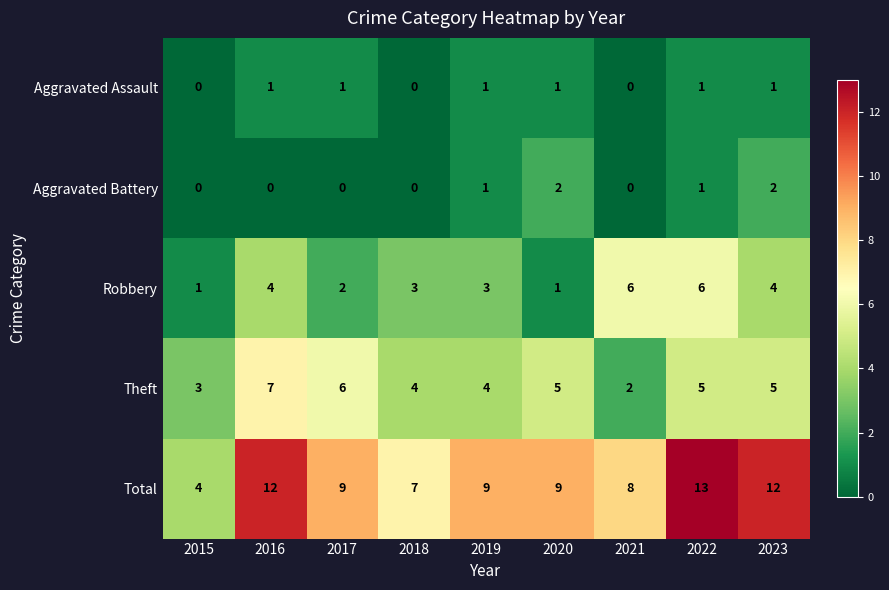

Rank the series by their maximum value, from lowest to highest.

Aggravated Assault, Aggravated Battery, Robbery, Theft, Total